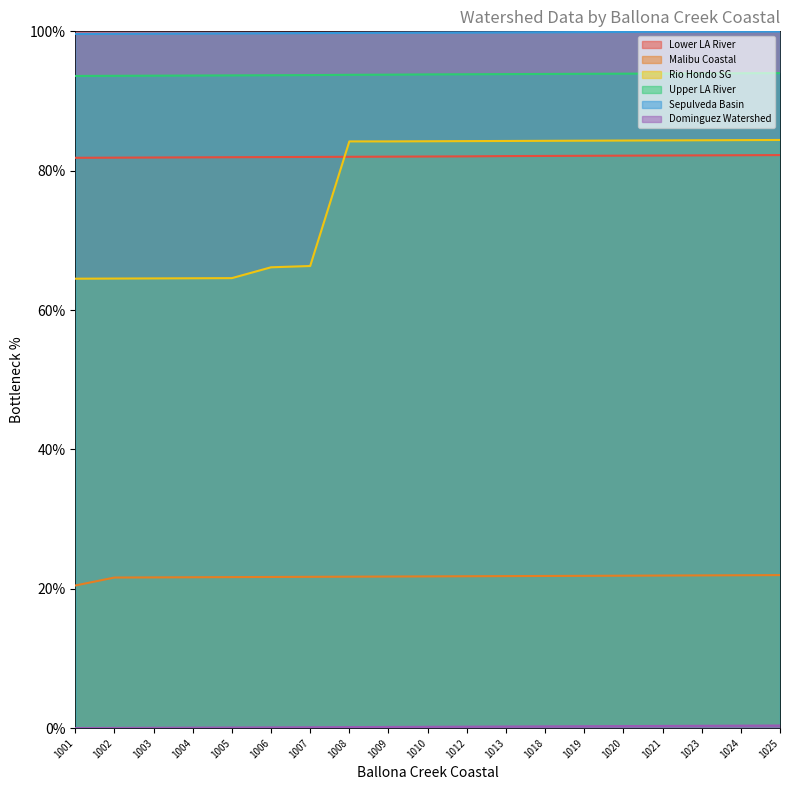

What is the spread (max minus min) of values at 1012?

99.6